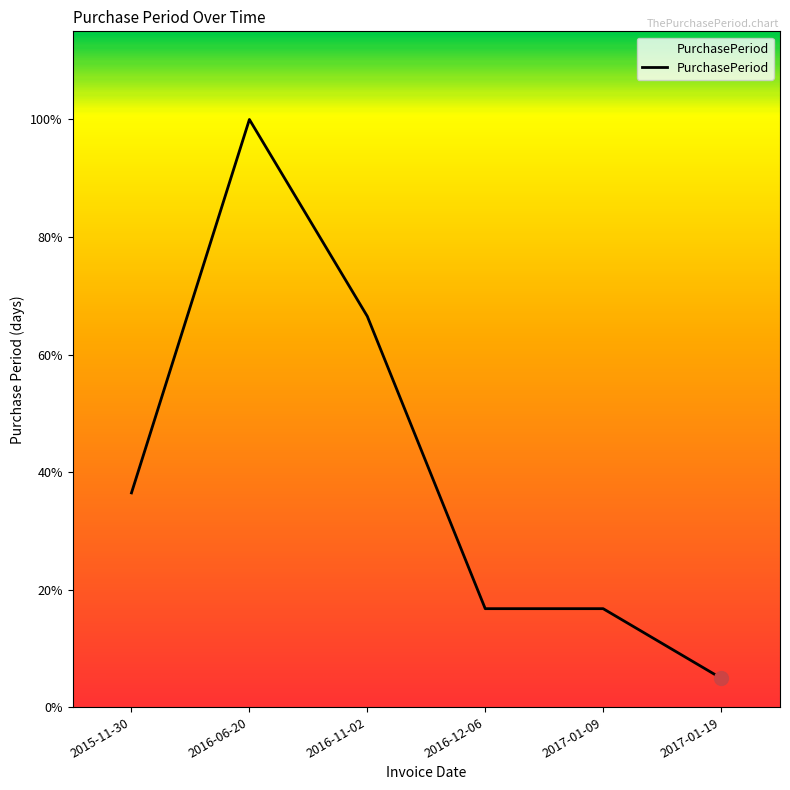

Does the chart have visible grid lines?

No